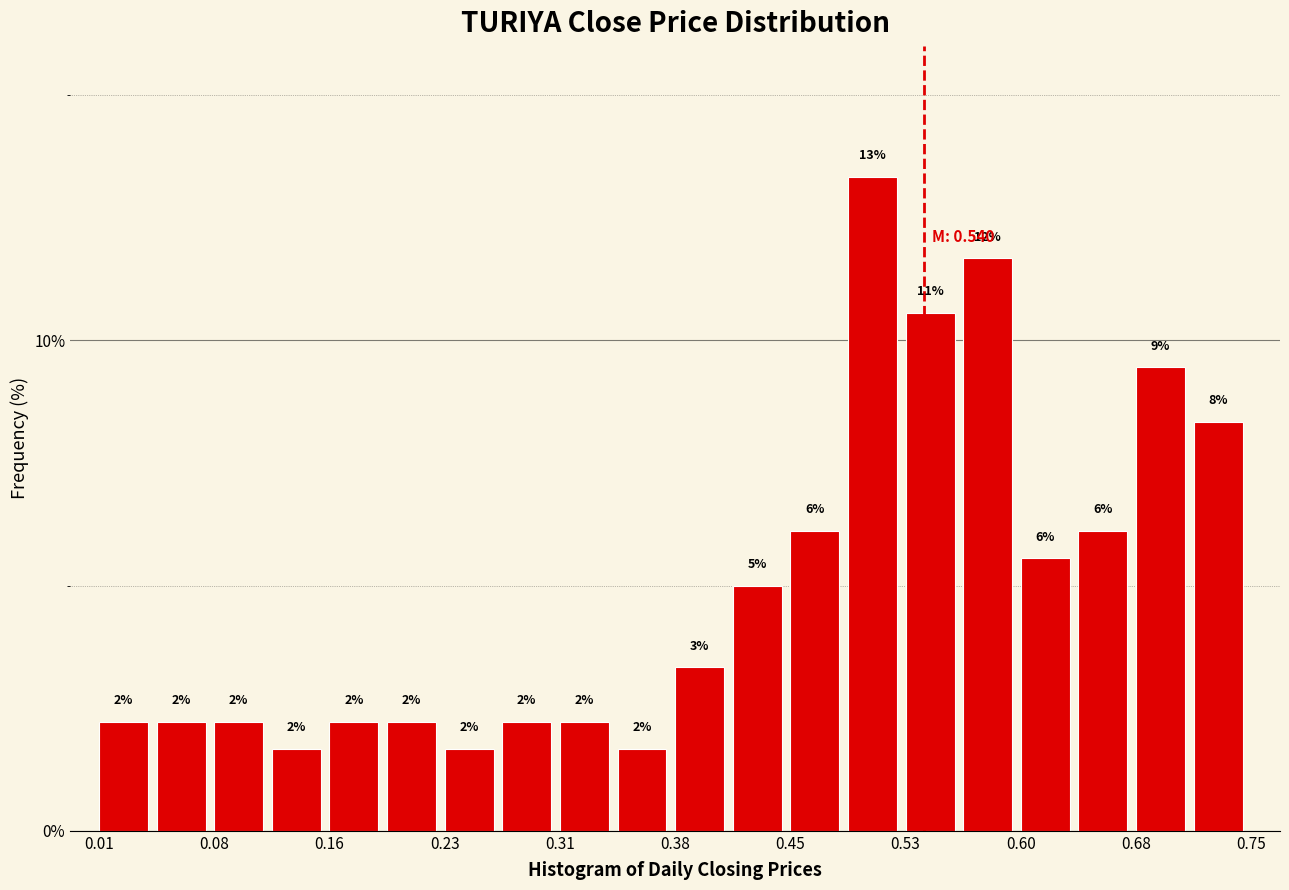

Around what value on the x-axis is the tallest bar? Give the approximate position of its centre, as read against the axis.

0.51